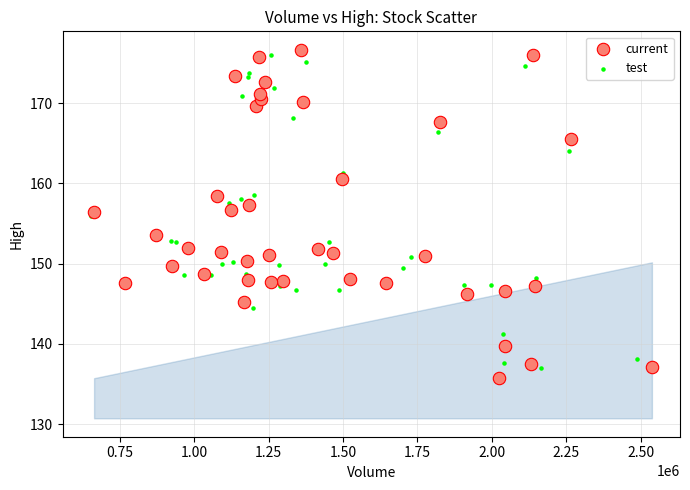

Which series reaches the minimum Y coordinate?

current